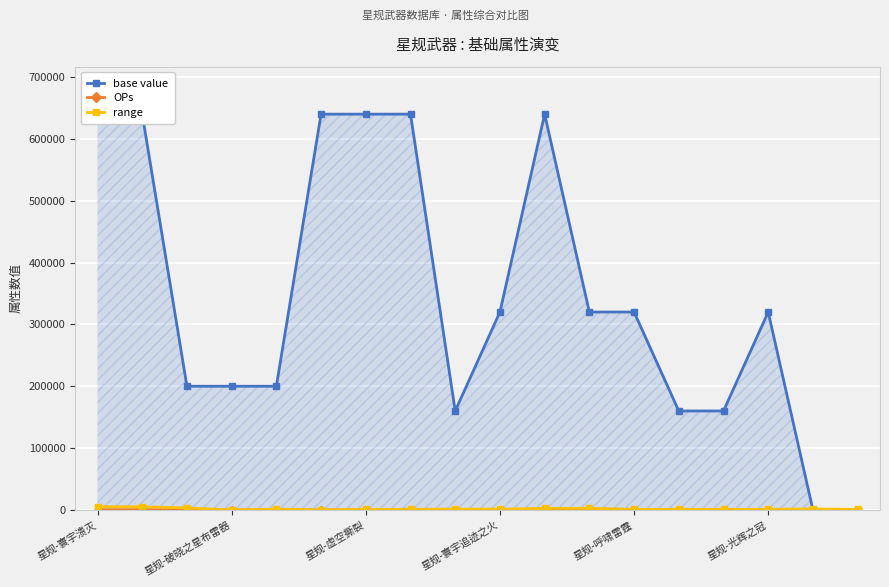

Where do base value and range first cross each other?

15 and 16